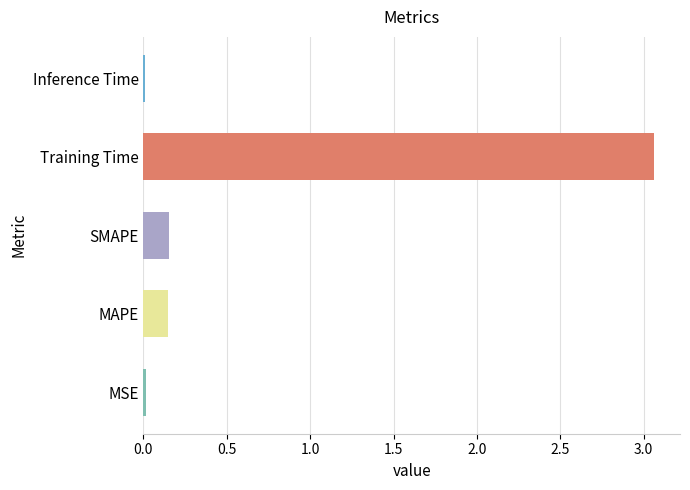

Which label corresponds to the largest value in the chart?

Training Time